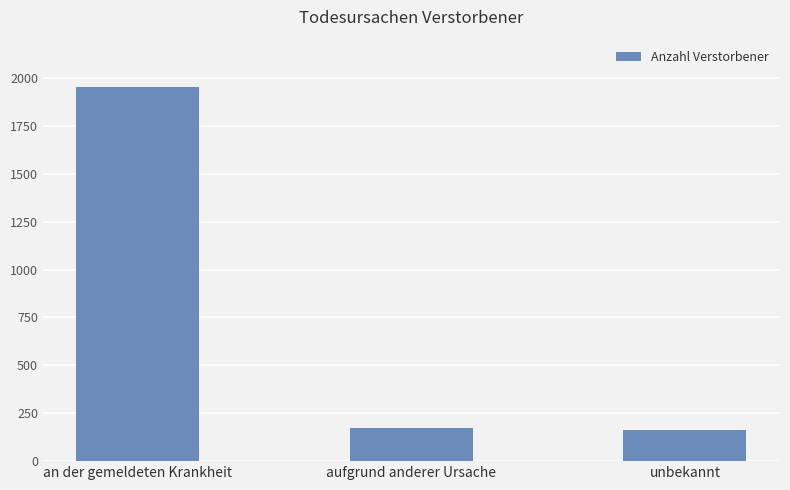

What is the sum of the values at an der gemeldeten Krankheit and aufgrund anderer Ursache?

2125